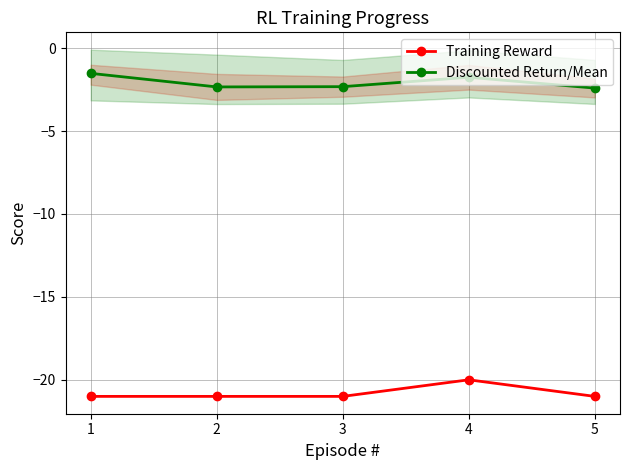

At 2, list the series in order from smallest to largest.

Training Reward, Discounted Return/Mean